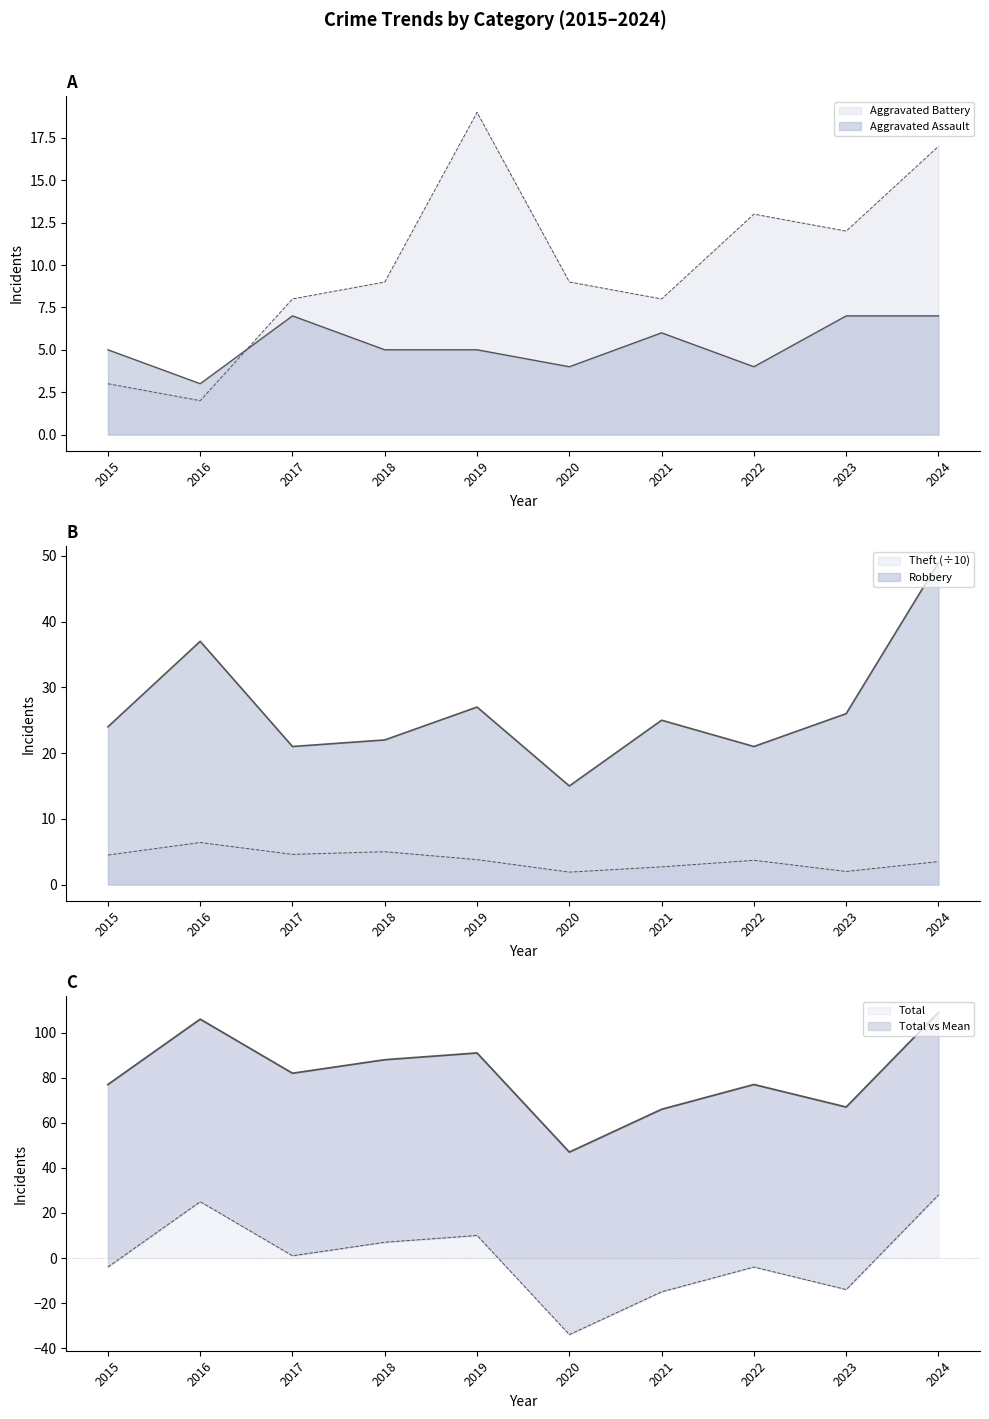

At which category is the sum across all series the highest?

2024